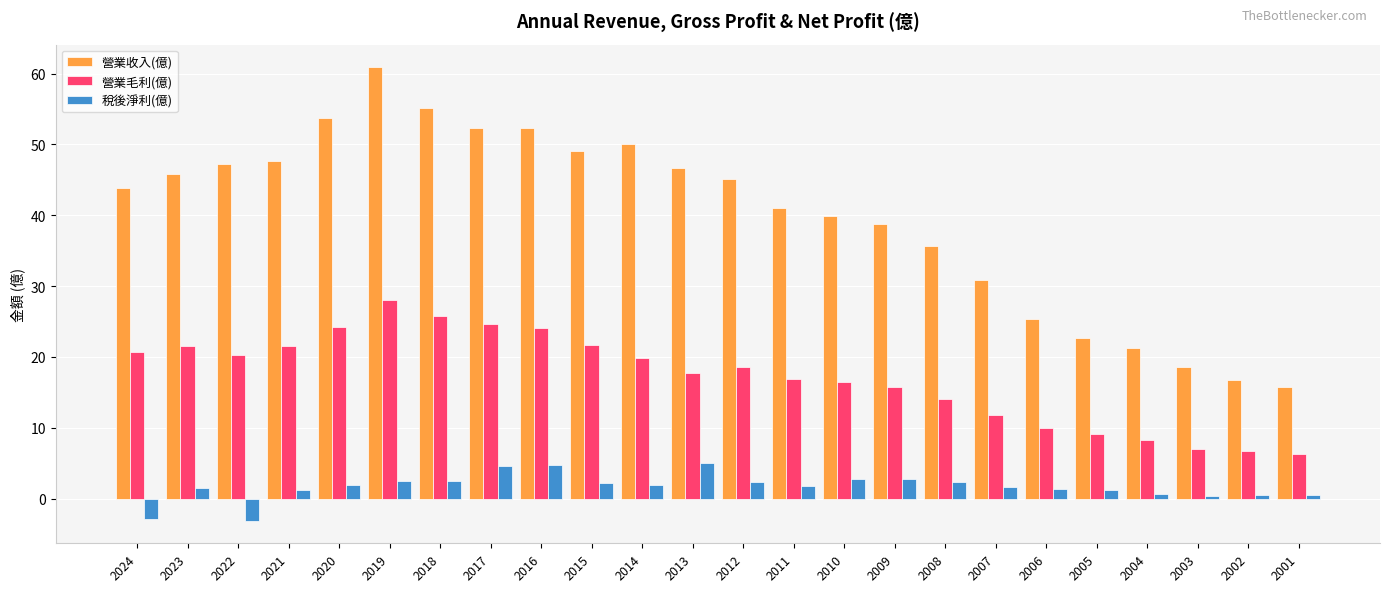

Is it true that 營業收入(億) equals 41.0 at 2011?

True